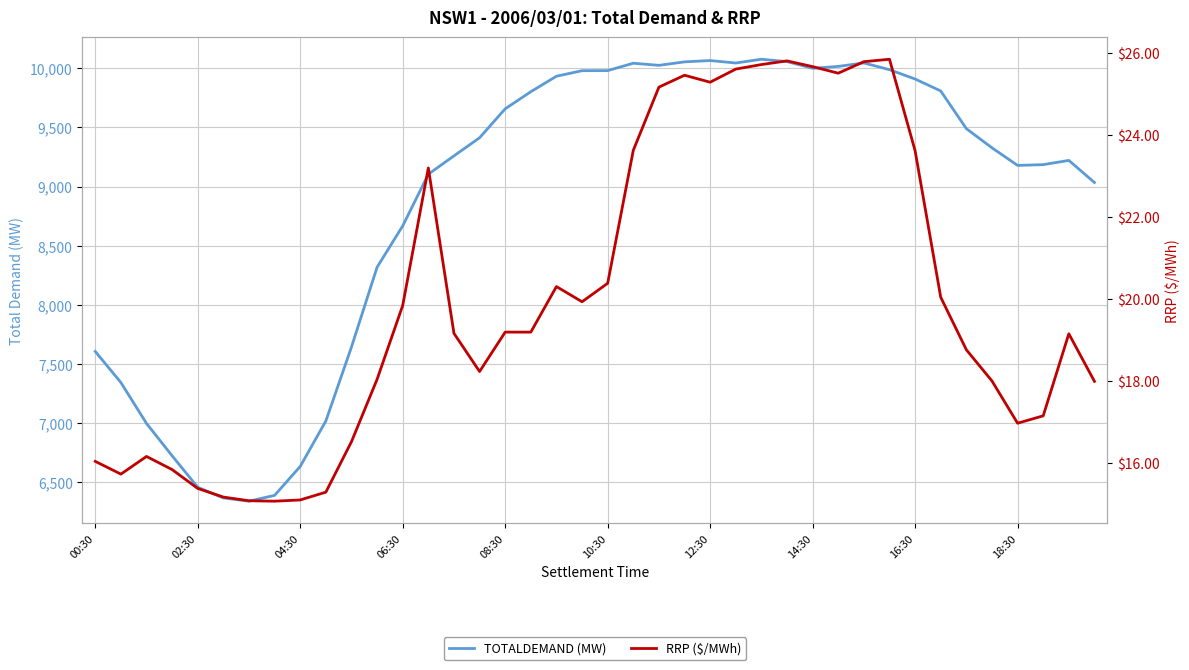

Is it true that RRP ($/MWh) equals 20.6 at 02:30?

False